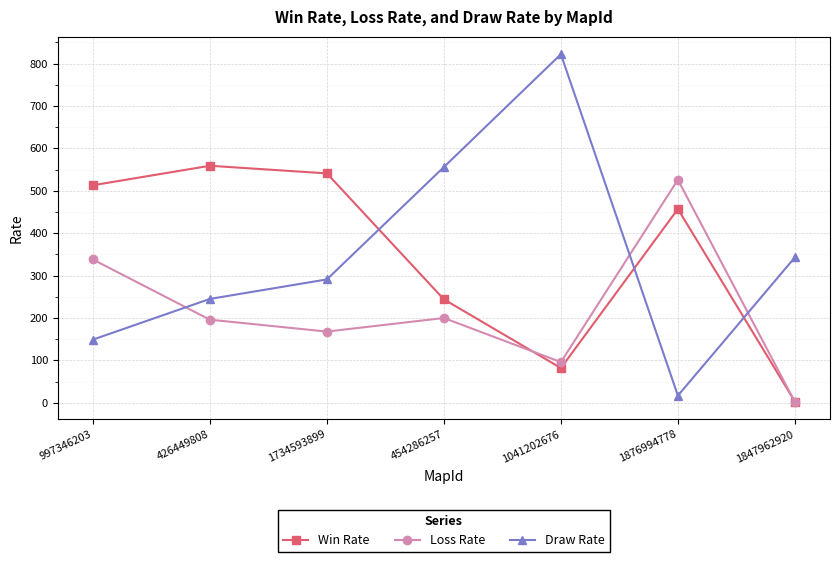

What is the difference between the highest and lowest values at 1847962920?

341